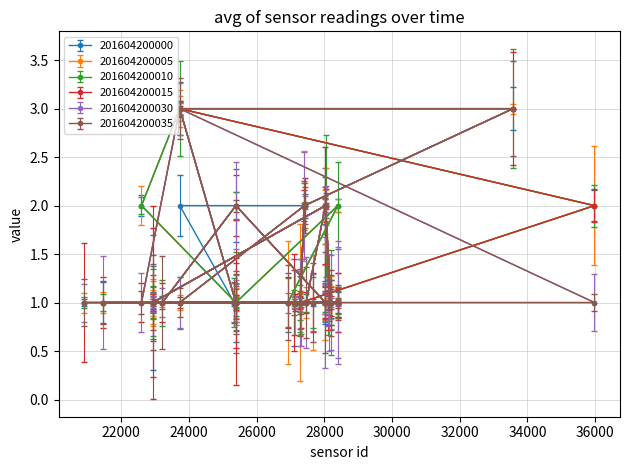

At which label does 201604200005 reach its peak?

33574